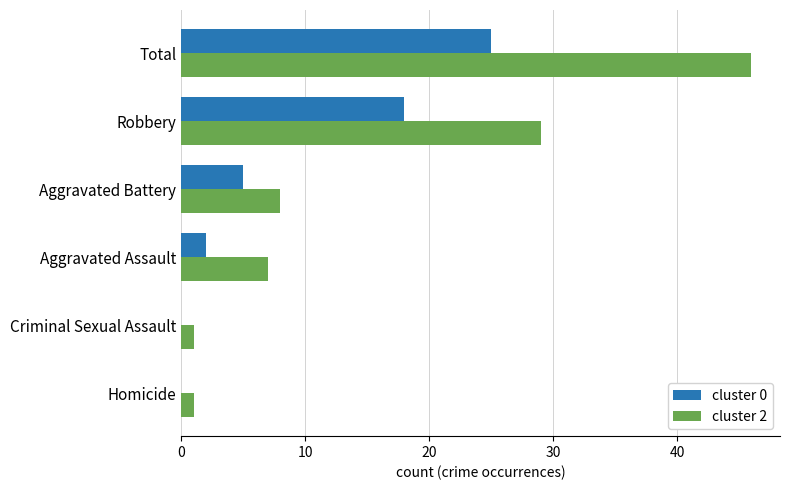

Is it true that cluster 0 equals 25 at Total?

True